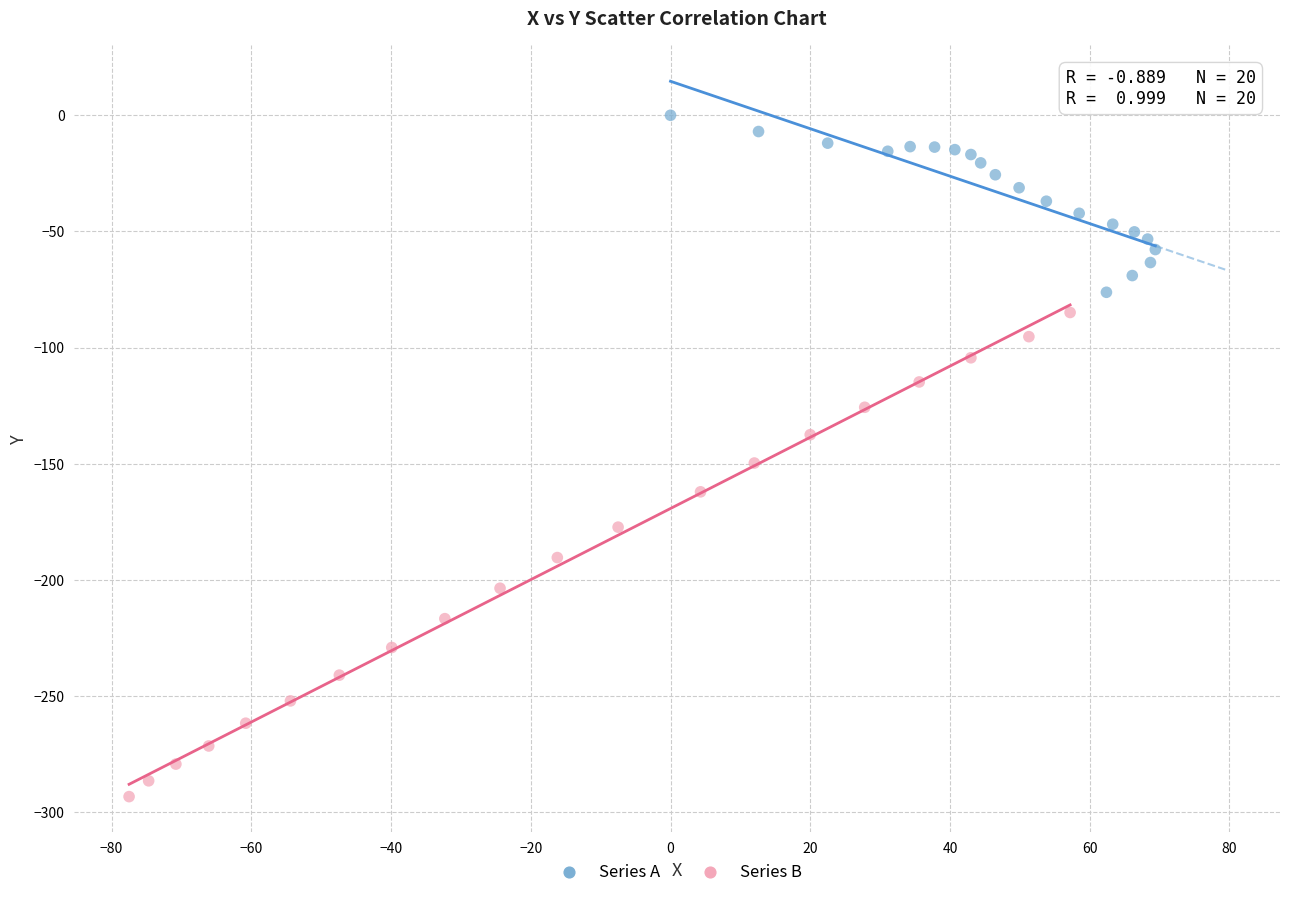

Which series has the largest Y range (max minus min)?

Series B